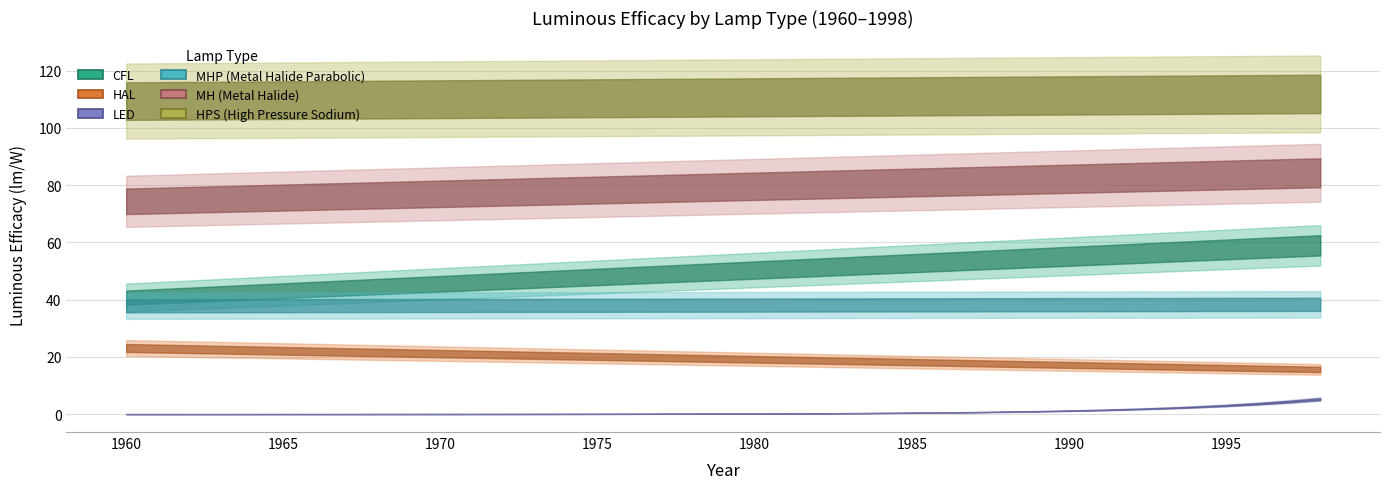

What is the difference between the maximum and second lowest values in the HPS series?

2.4